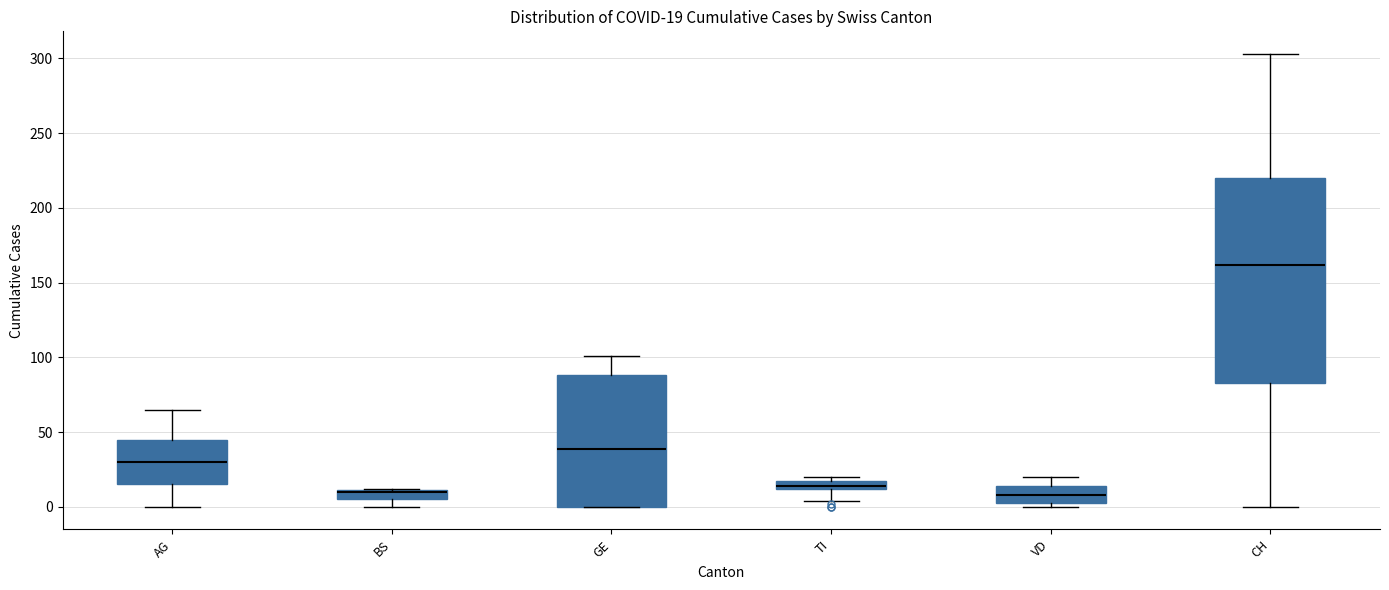

Comparing the boxes themselves (not the whiskers), which one is the tallest?

CH